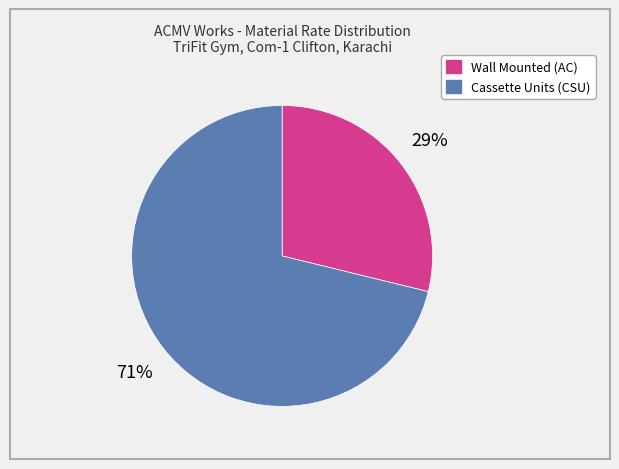

To the nearest percent, what is the difference between the largest and smallest slice percentages?

42%